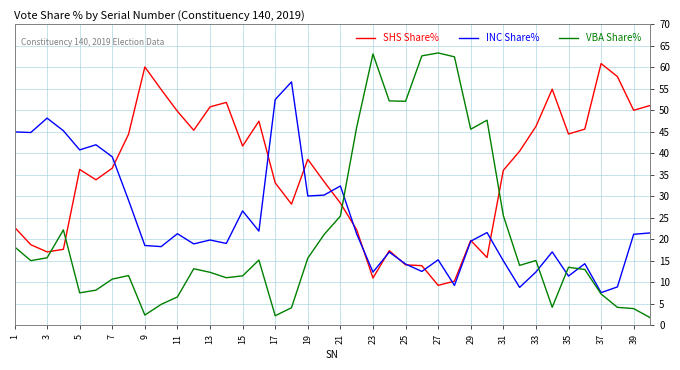

Does the chart display data point markers on the line(s)?

No